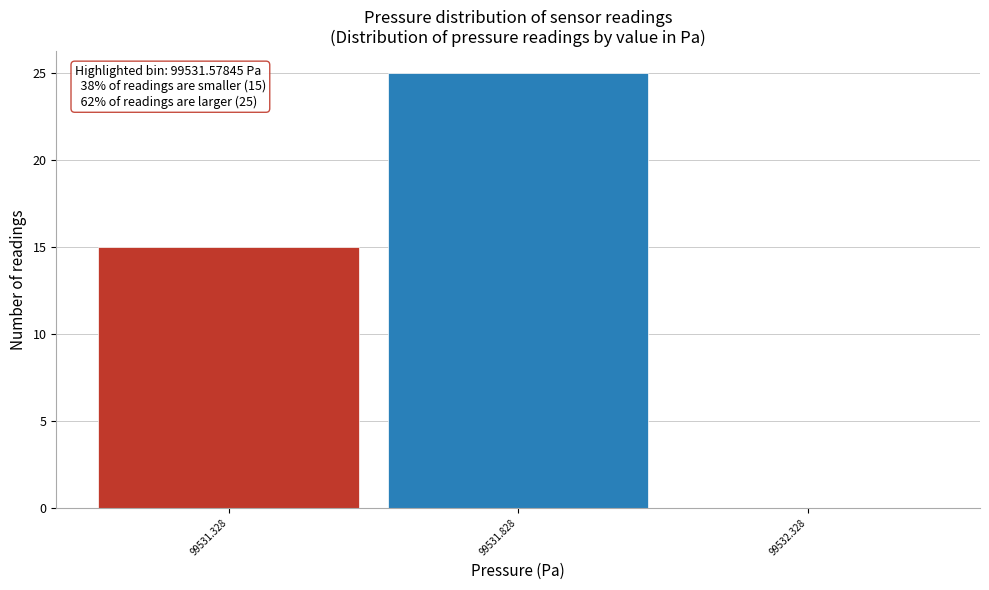

Reading right to left, list all the values displayed in this chart.

99532.328=0	99531.828=25	99531.328=15